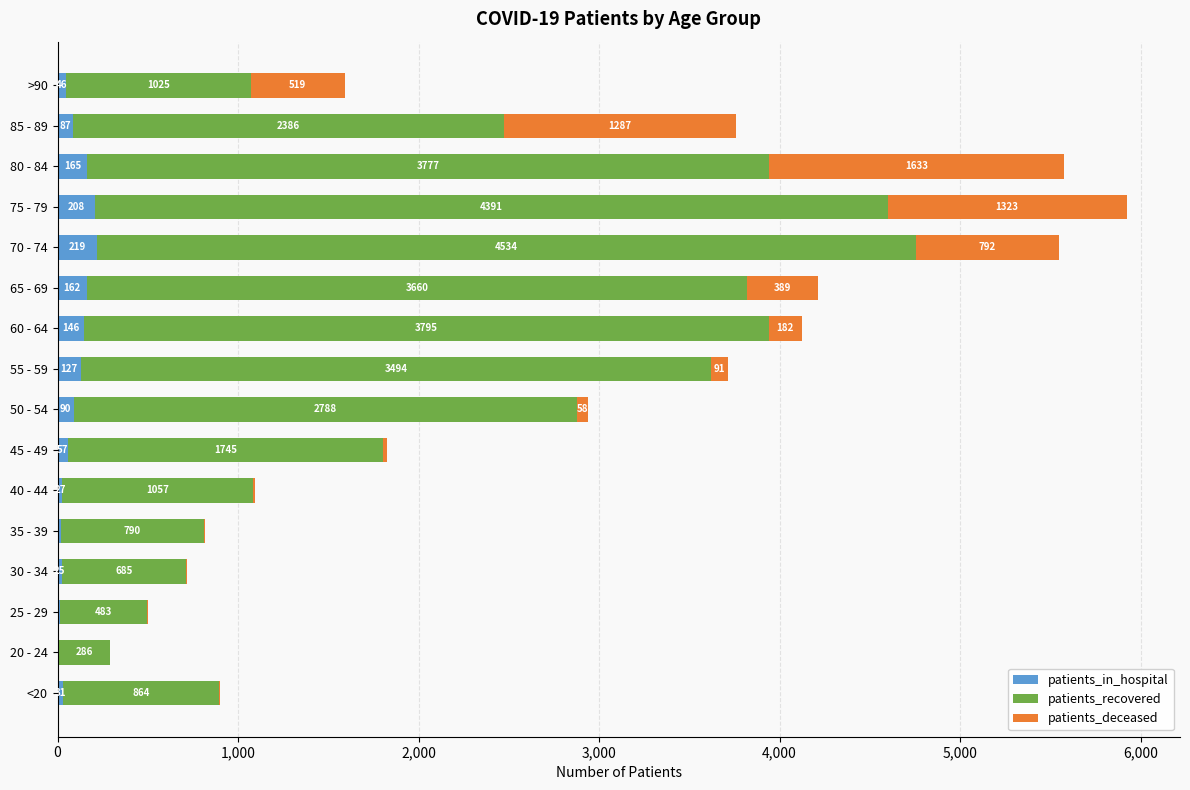

The value of patients_in_hospital at 85 - 89 is 87. True or false?

True